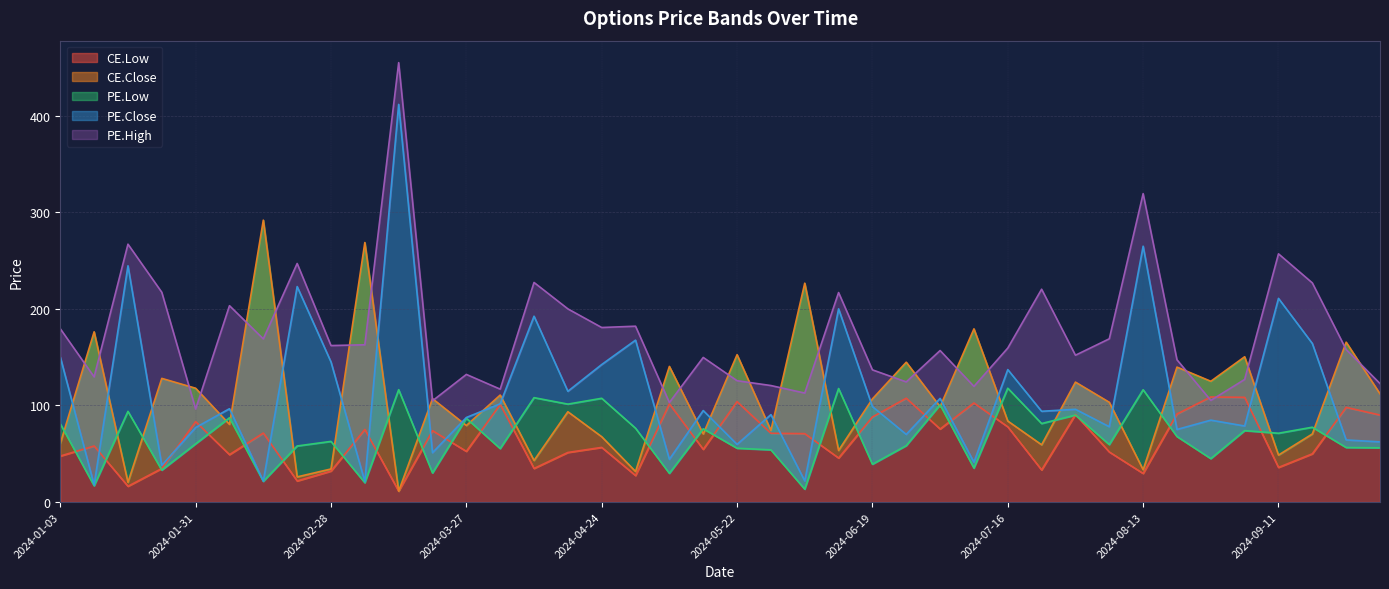

What is the total value across all series at 2024-02-14?

575.2